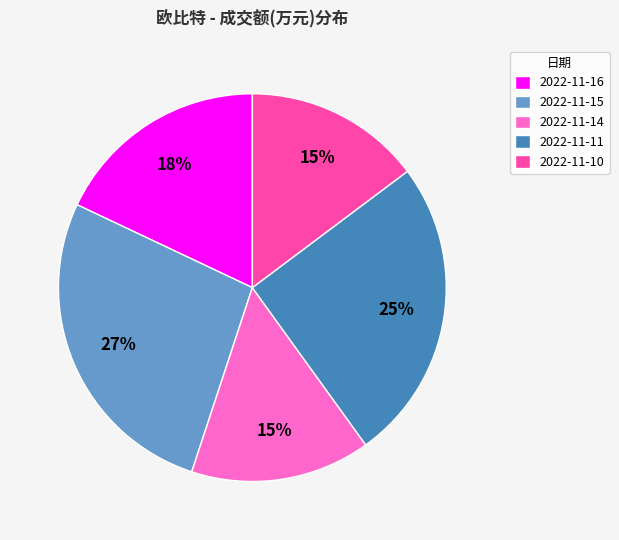

True or false: 2022-11-15 accounts for 15% of the total.

False